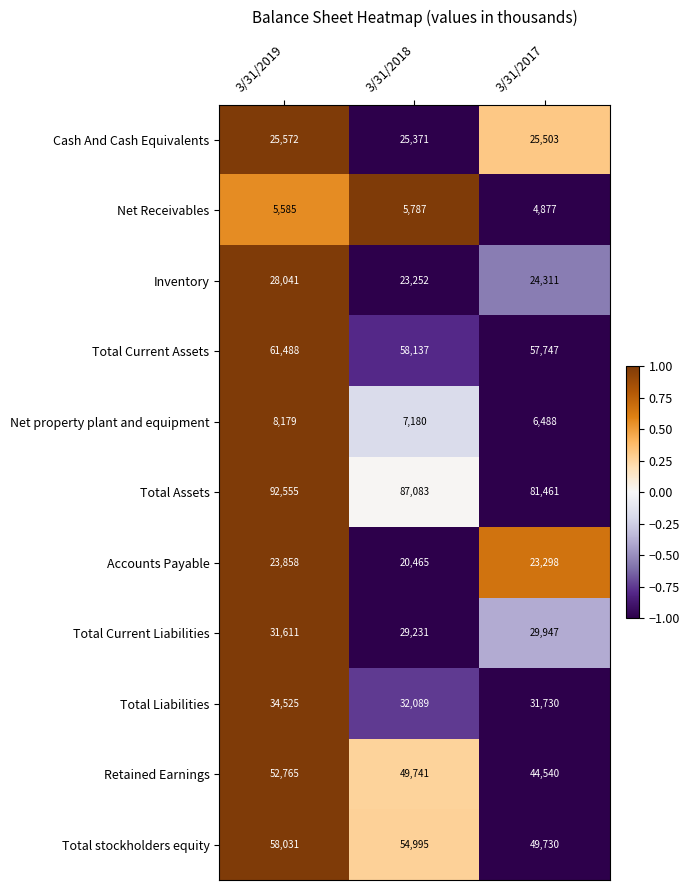

List the series in order of their peak value, lowest first.

Net Receivables, Net property plant and equipment, Accounts Payable, Cash And Cash Equivalents, Inventory, Total Current Liabilities, Total Liabilities, Retained Earnings, Total stockholders equity, Total Current Assets, Total Assets